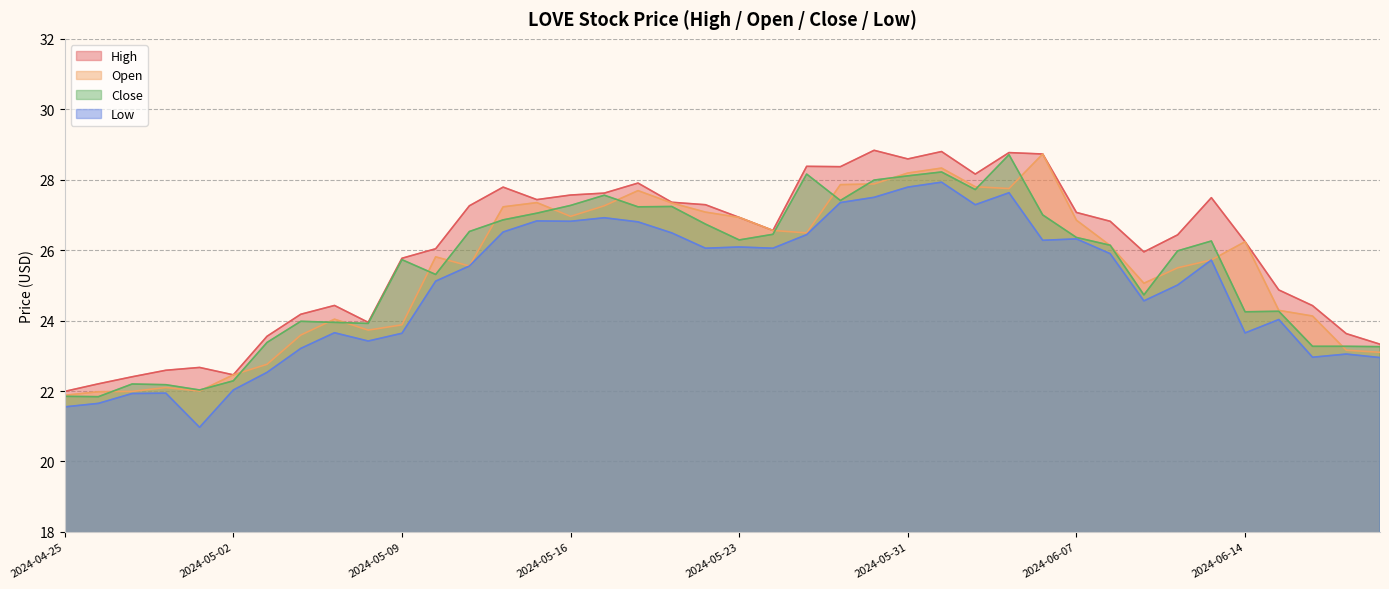

What is the minimum value for High?

22.0